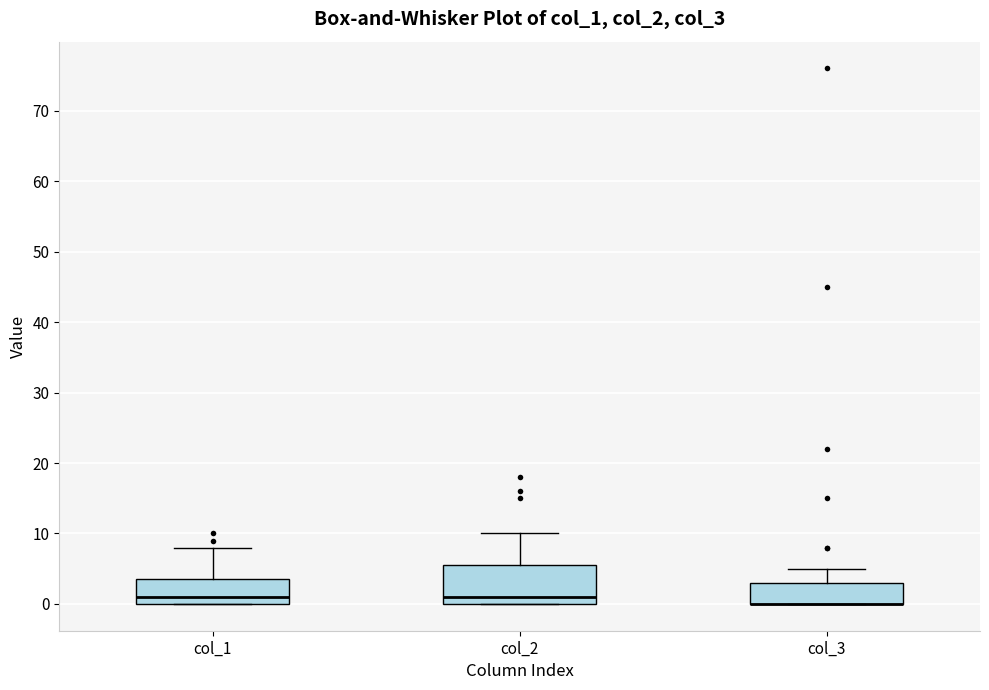

Where does the median line of the box for col_2 sit on the y-axis? The values are not printed on the chart, so give them approximately, as read against the axis.

1